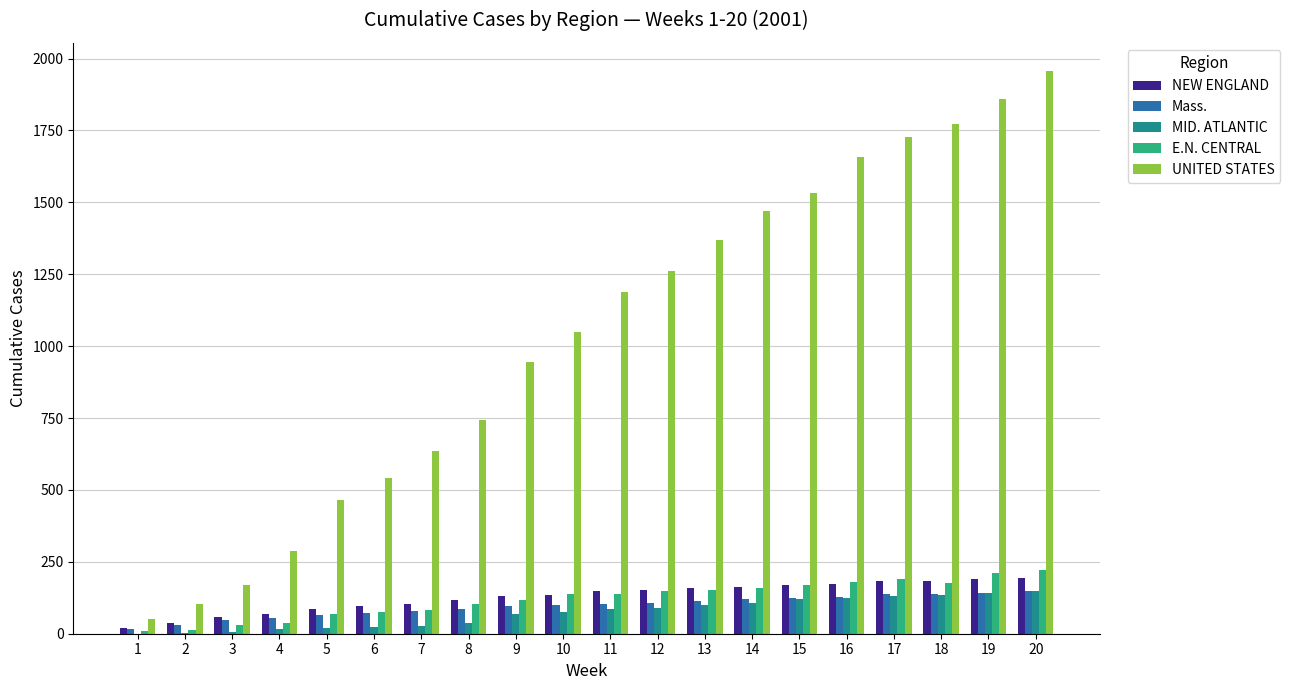

What is the maximum value for E.N. CENTRAL?

222